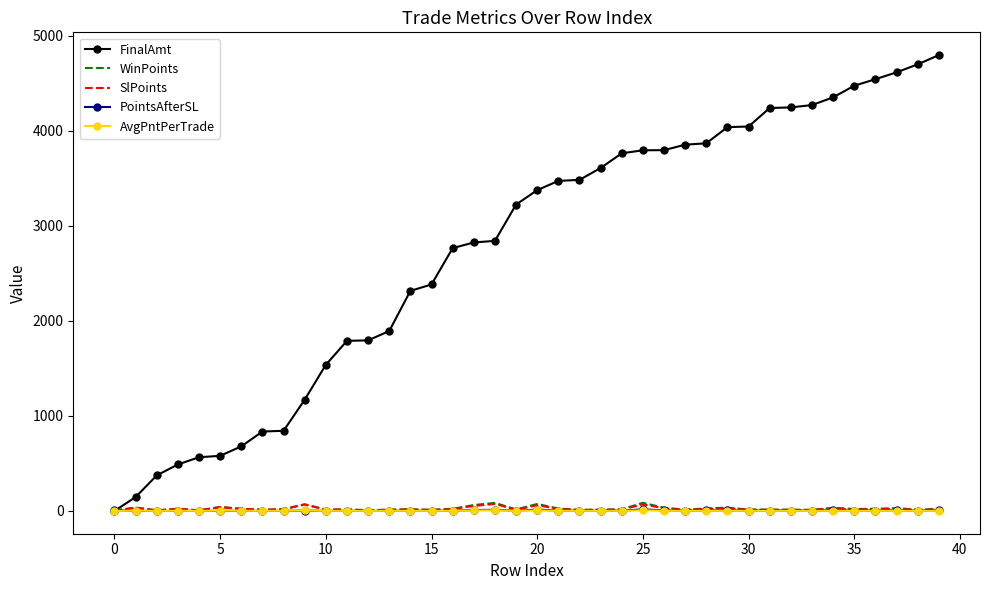

Which series has the largest range (max minus min)?

FinalAmt